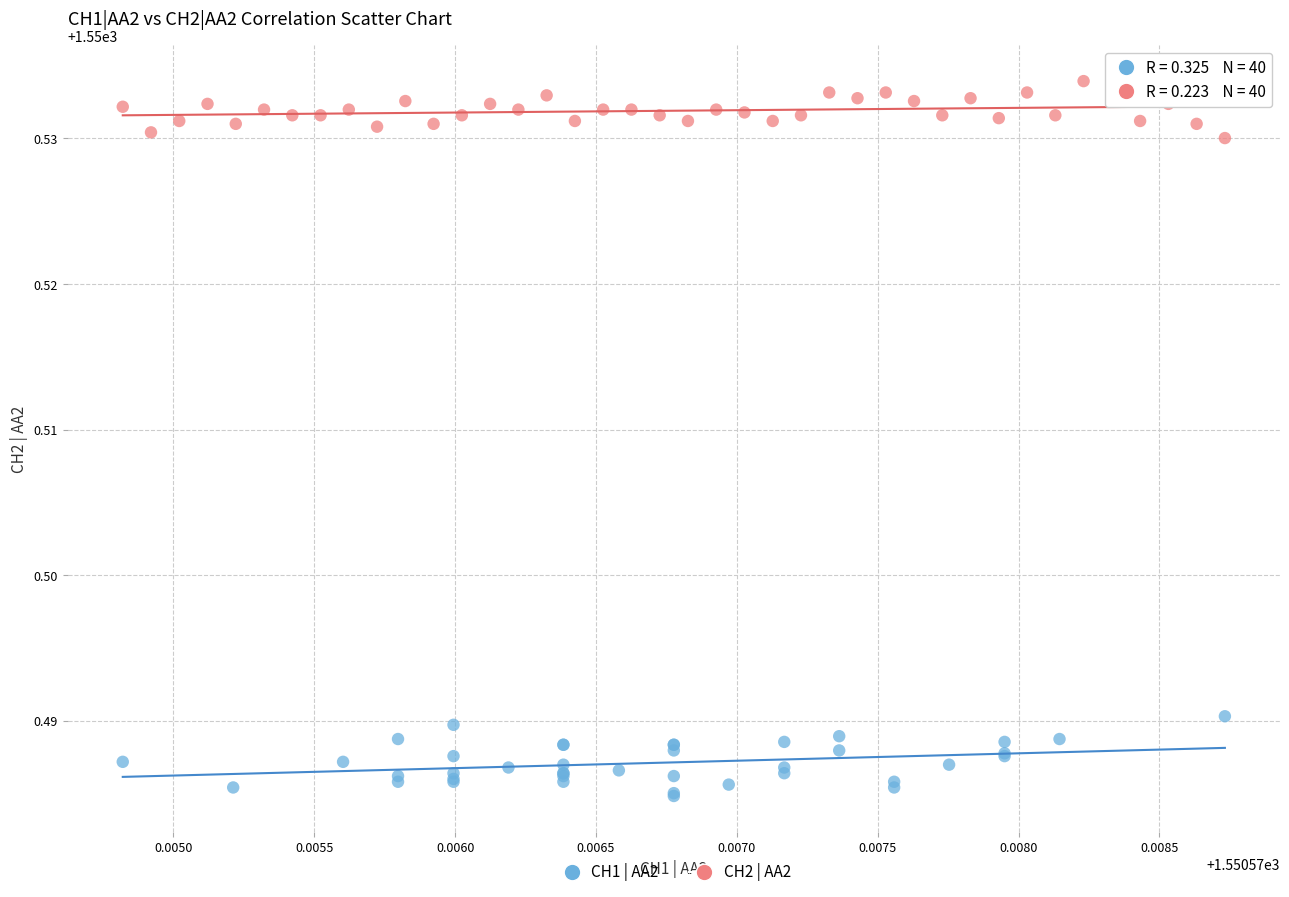

Which series contains the lowest Y value?

CH1 | AA2